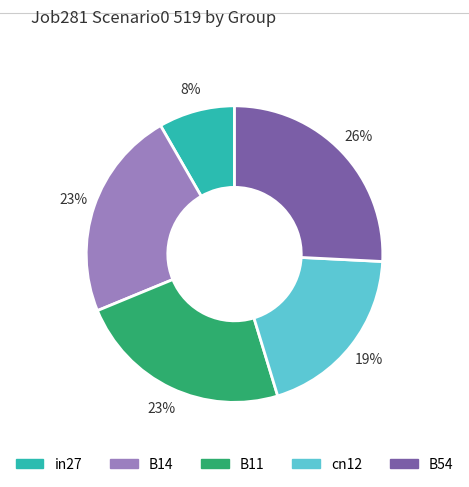

Do cn12 and in27 together represent more than half of the pie?

No